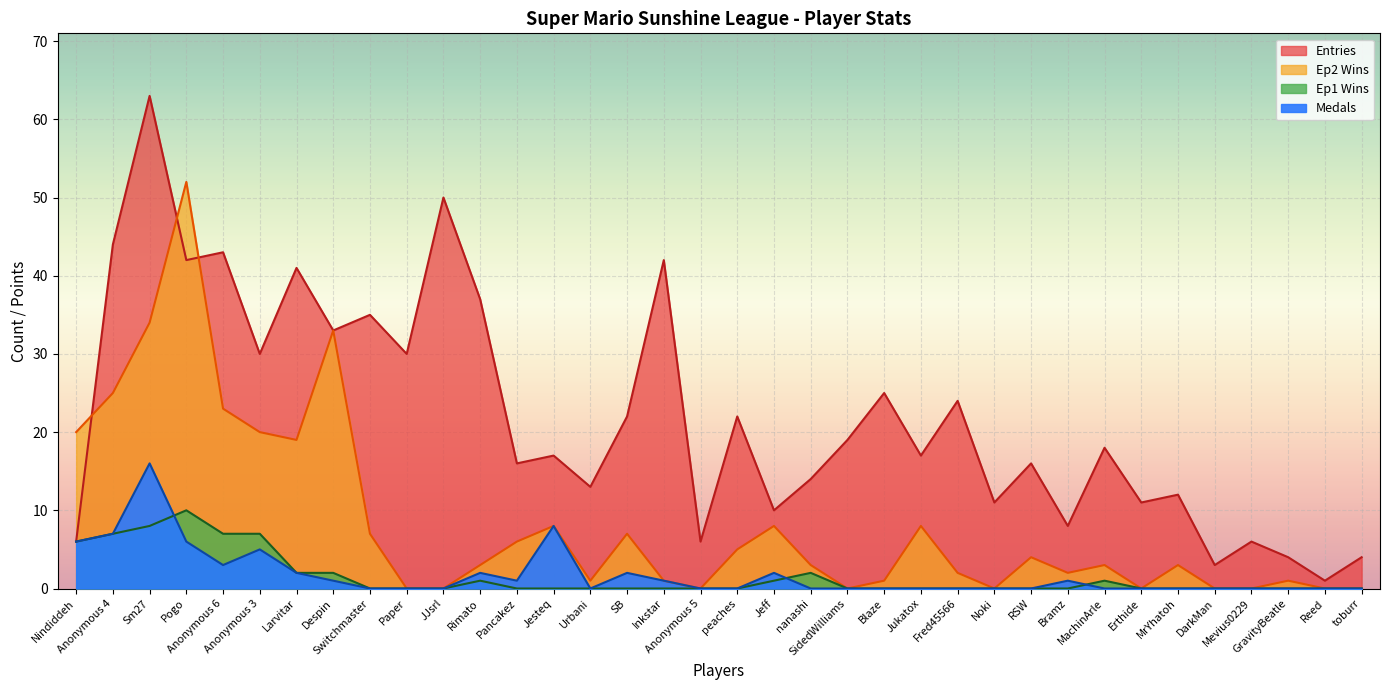

True or false: Ep1 Wins has more than 0 interior local peaks.

True